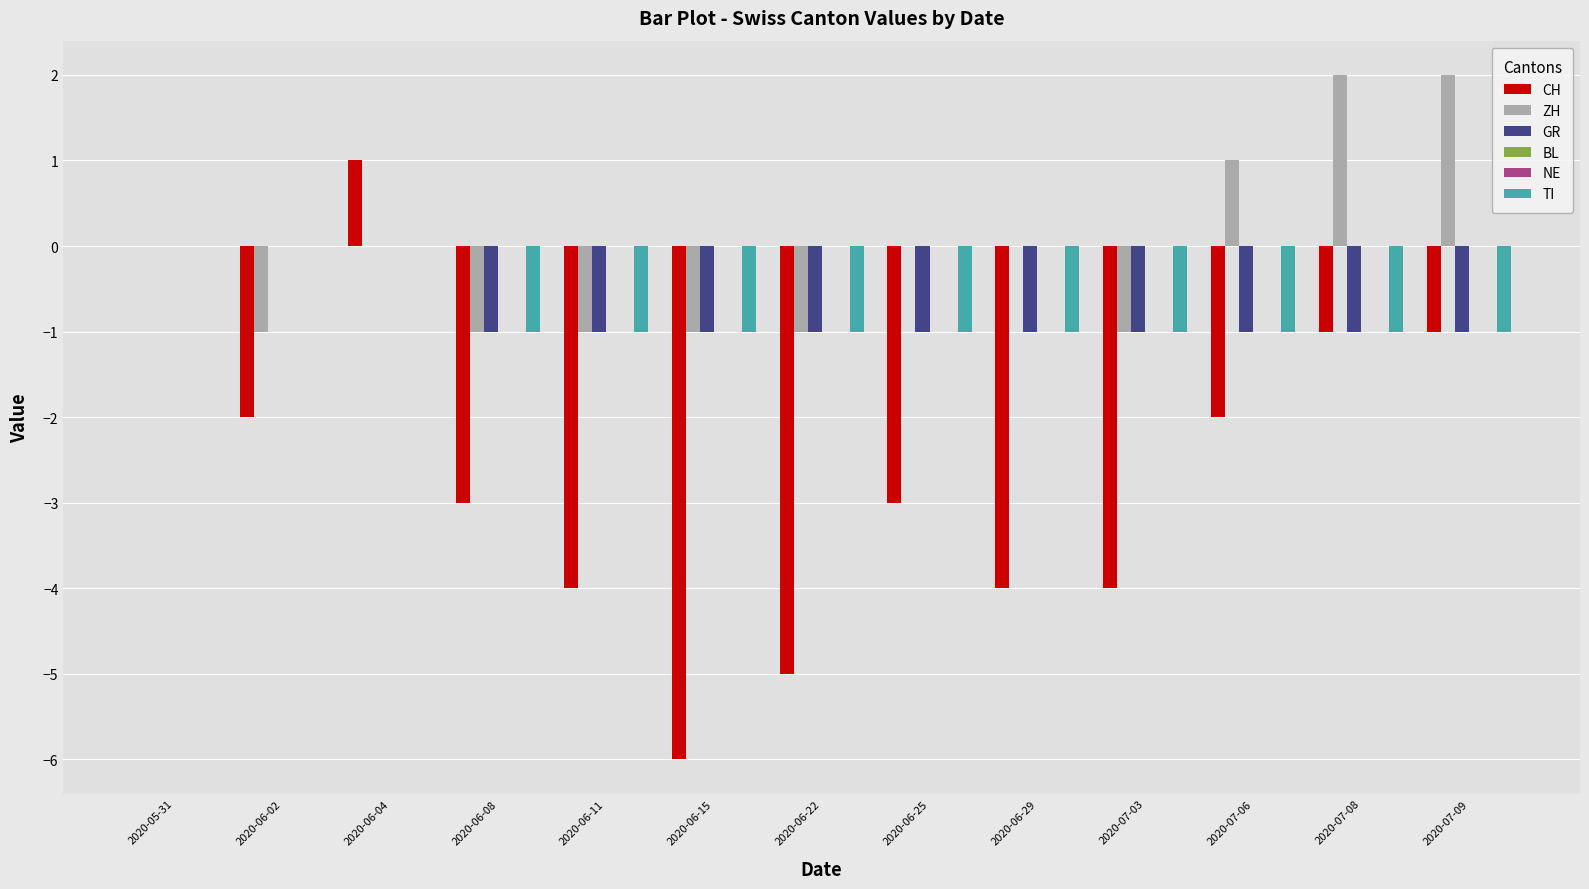

Which series has the widest spread of values?

CH